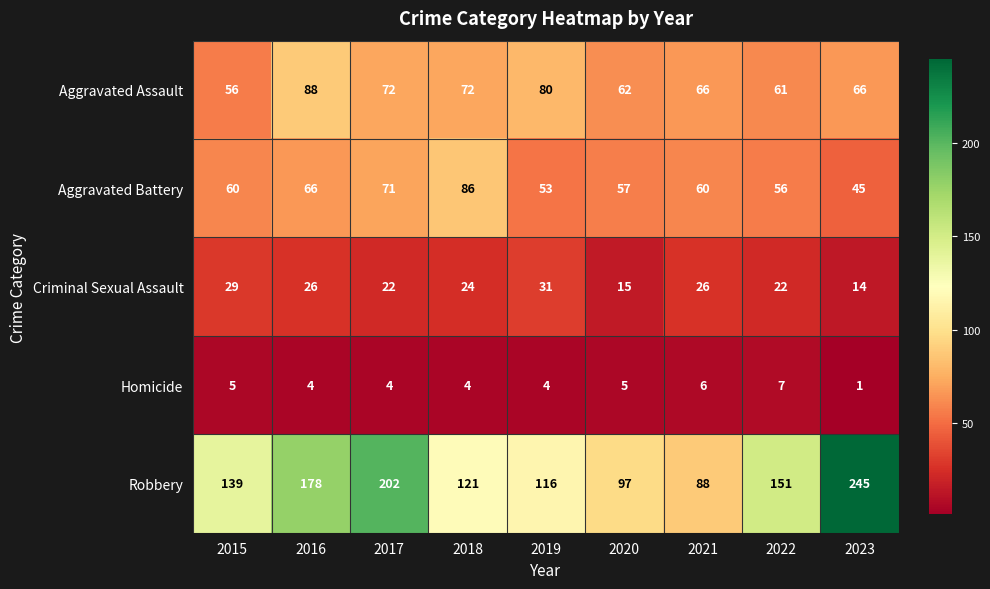

What is the total value across all series at 2023?

371